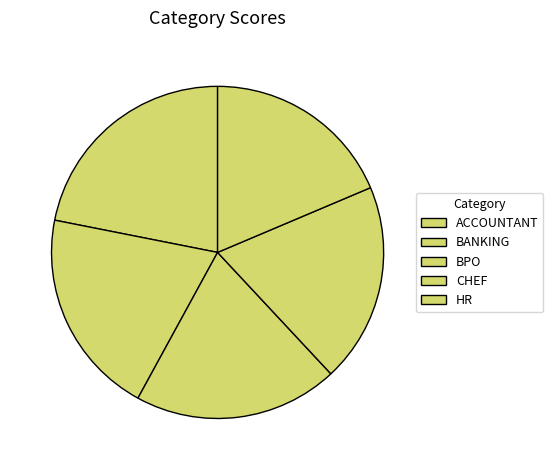

To the nearest percent, what is the difference between the CHEF and ACCOUNTANT slice percentages?

2%